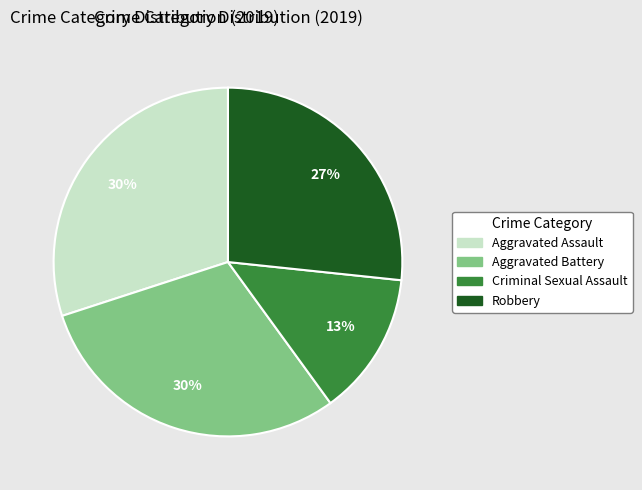

To the nearest percent, what is the difference between the largest and smallest slice percentages?

17%